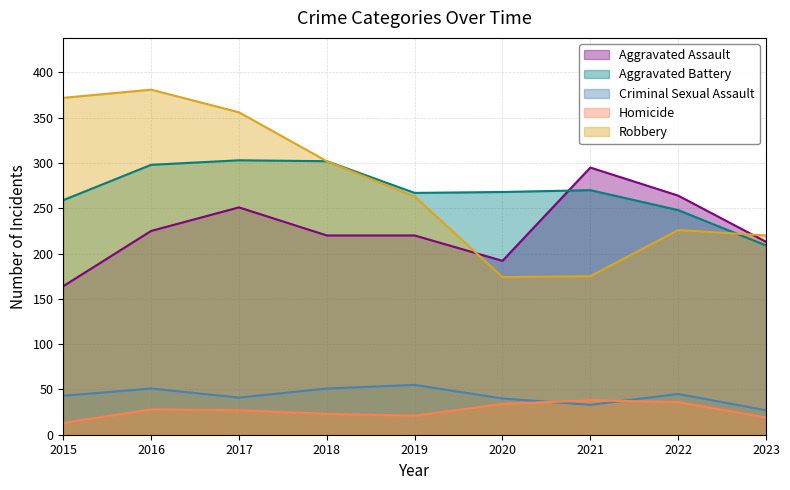

At which label is Criminal Sexual Assault closest to 41?

2017